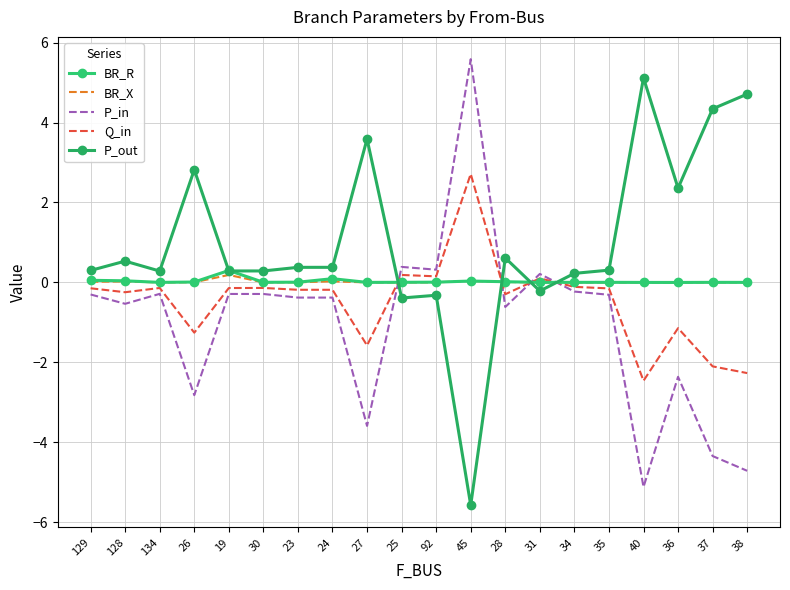

Which has a higher value, 45 or 34?

45